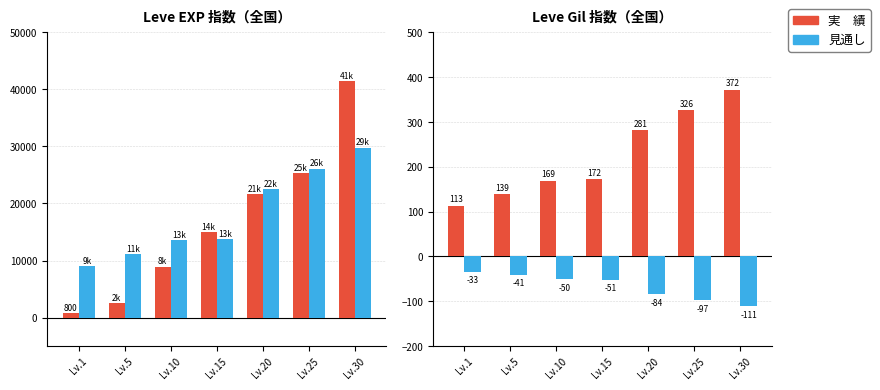

Is the value of 見通し at Lv.1 greater than the value of 実　績 at Lv.5?

No